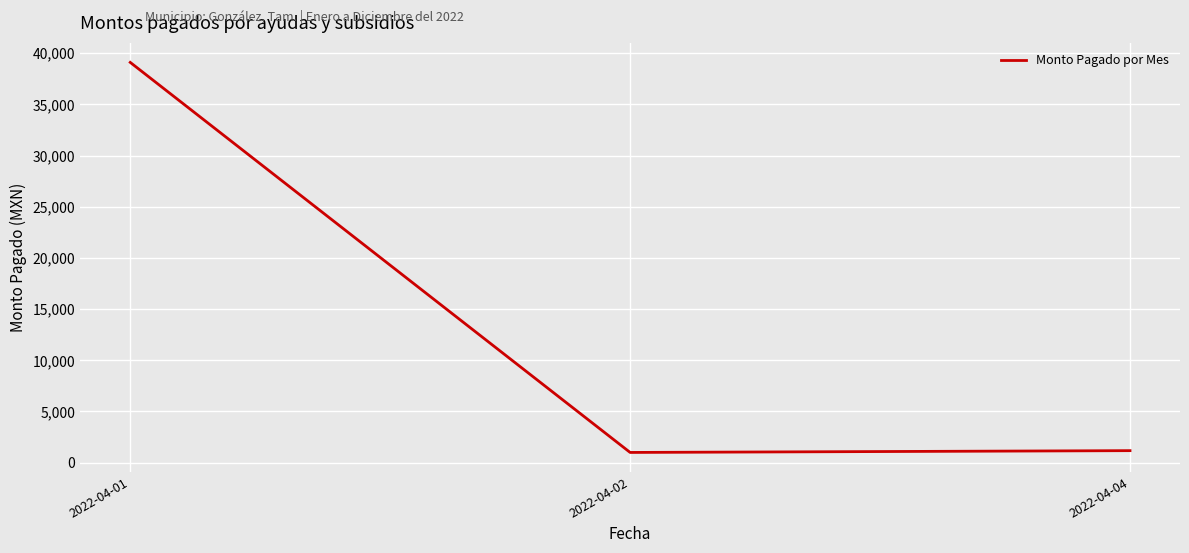

What is the change in value from 2022-04-01 to 2022-04-04?

-37920.7